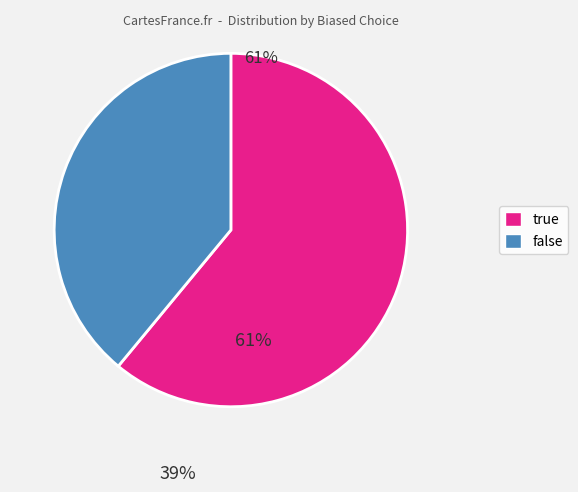

Rank the categories by value from highest to lowest.

true, false